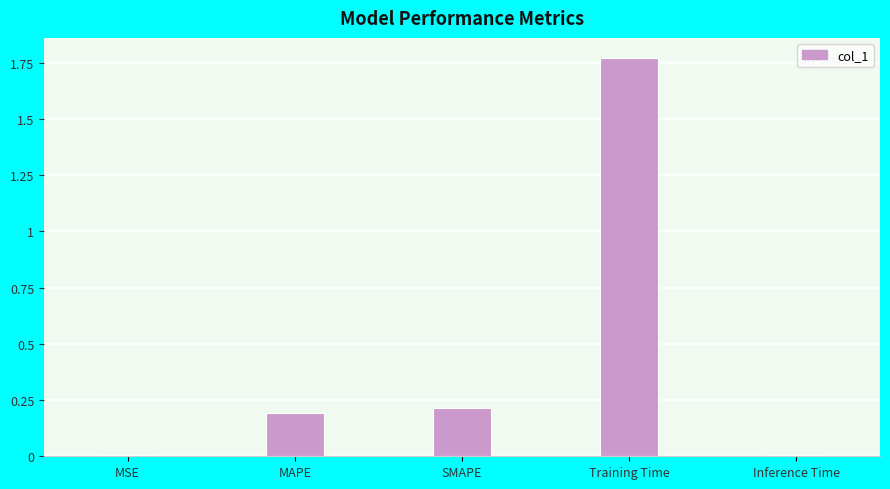

What is the sum of all values?

2.2